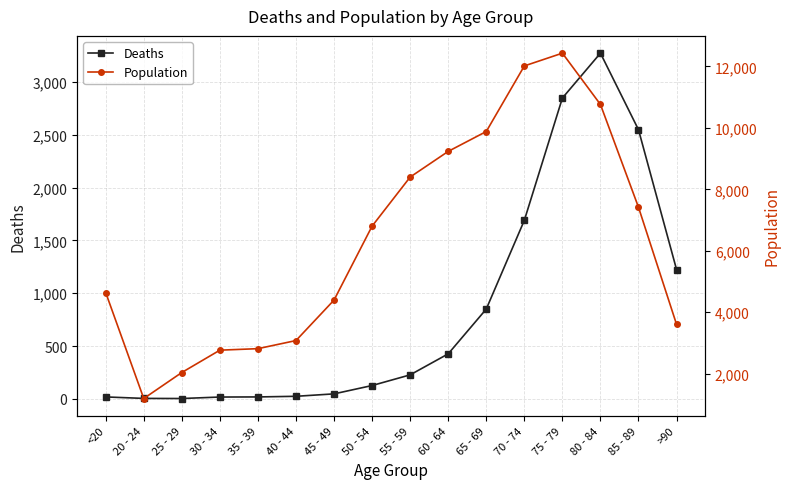

Reading right to left, transcribe all the data shown in this chart.

Deaths: >90=1224	85 - 89=2548	80 - 84=3273	75 - 79=2848	70 - 74=1690	65 - 69=850	60 - 64=426	55 - 59=227	50 - 54=126	45 - 49=47	40 - 44=24	35 - 39=18	30 - 34=17	25 - 29=3	20 - 24=4	<20=18
Population: >90=3604	85 - 89=7417	80 - 84=10764	75 - 79=12434	70 - 74=12018	65 - 69=9883	60 - 64=9236	55 - 59=8400	50 - 54=6803	45 - 49=4396	40 - 44=3078	35 - 39=2814	30 - 34=2765	25 - 29=2038	20 - 24=1191	<20=4641